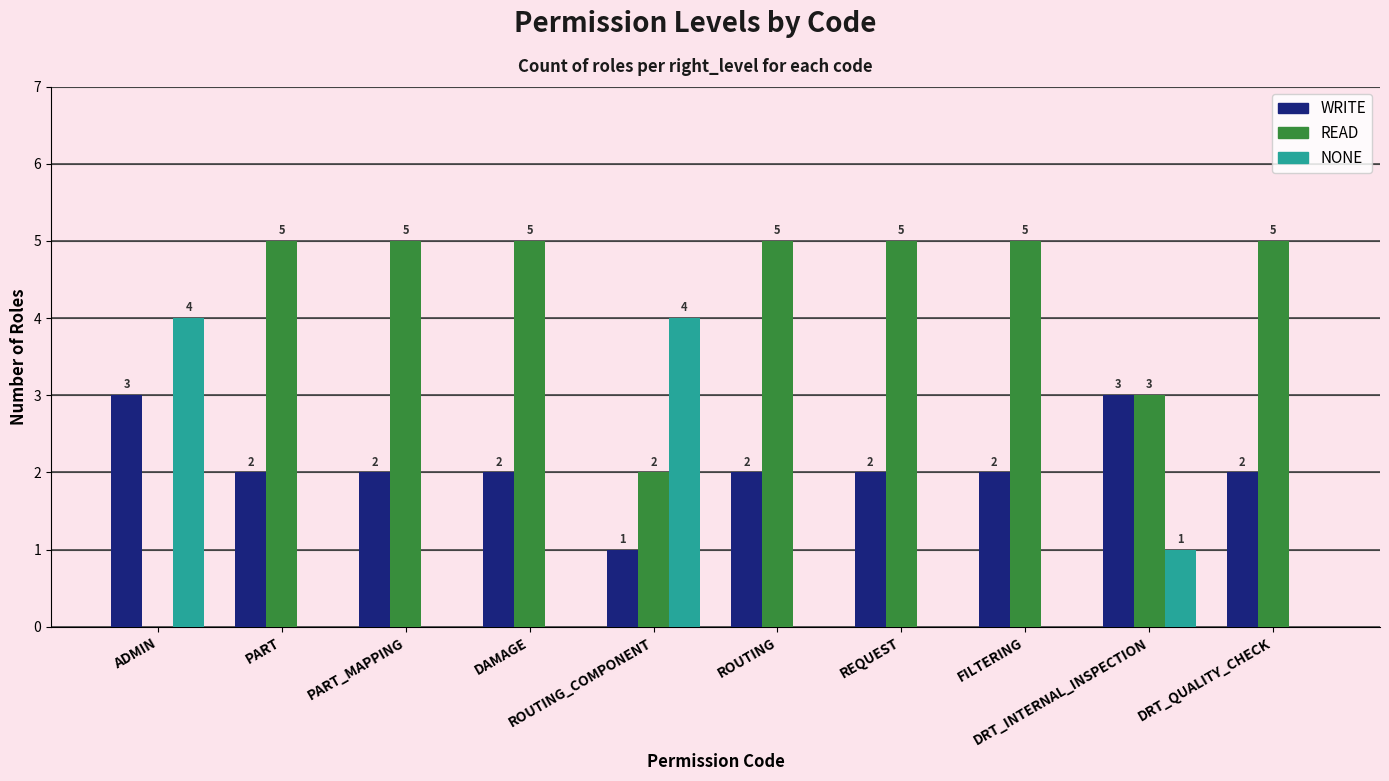

Is the value of READ at PART_MAPPING greater than the value of WRITE at ADMIN?

Yes